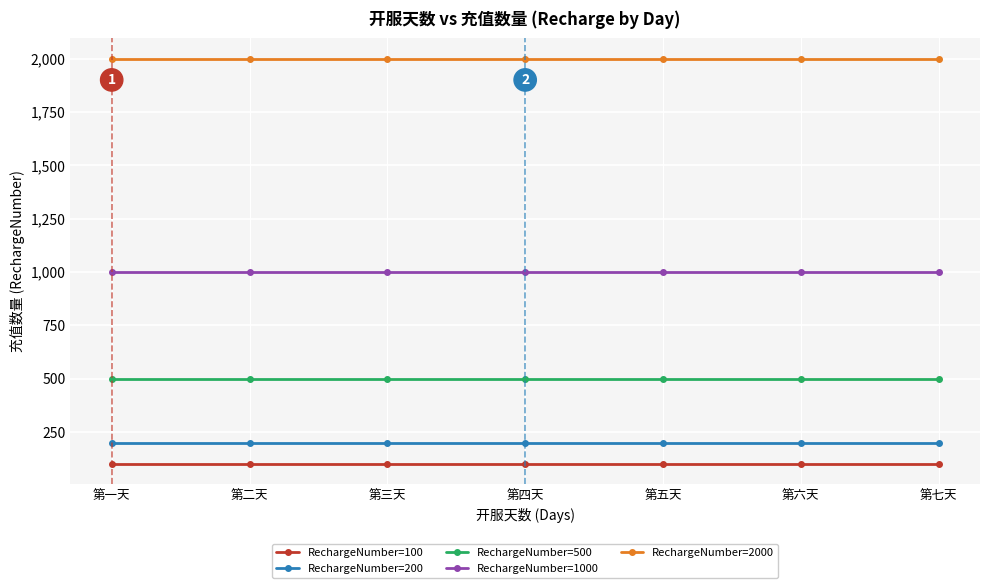

What is the approximate value of RechargeNumber=1000 at 第二天?

1000